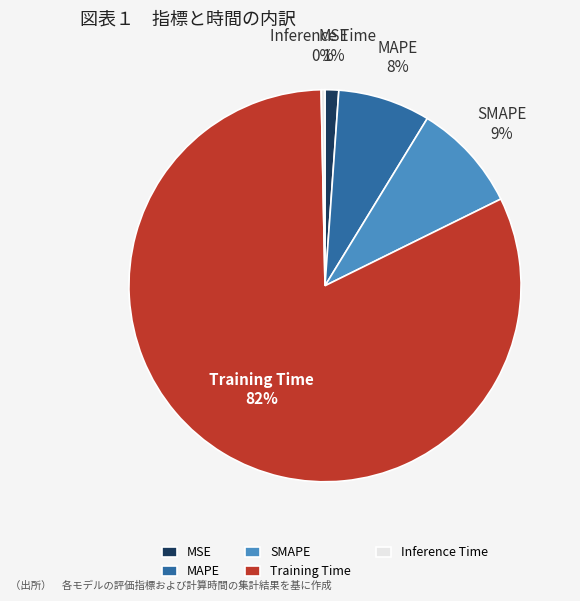

To the nearest percent, what is the difference between the Training Time and MAPE slice percentages?

74%